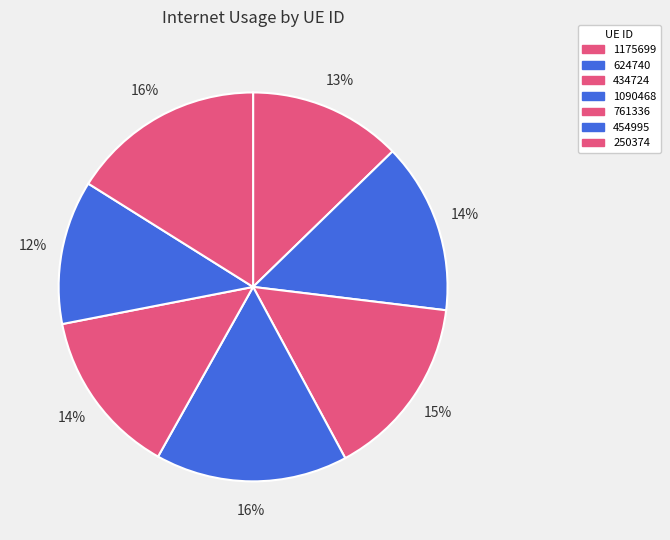

Which category has the smallest portion of the pie?

454995